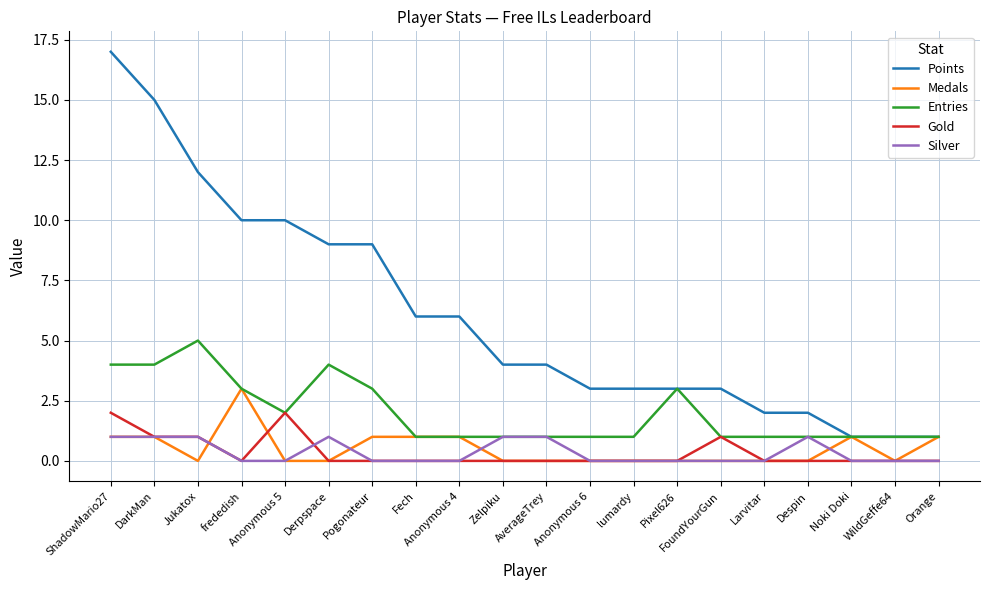

What is the difference between the maximum and second lowest values in the Gold series?

2